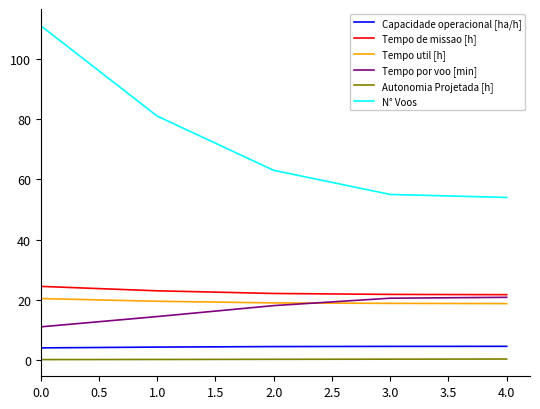

The Tempo por voo [min] series shows 16.8 at 0.0. True or false?

False